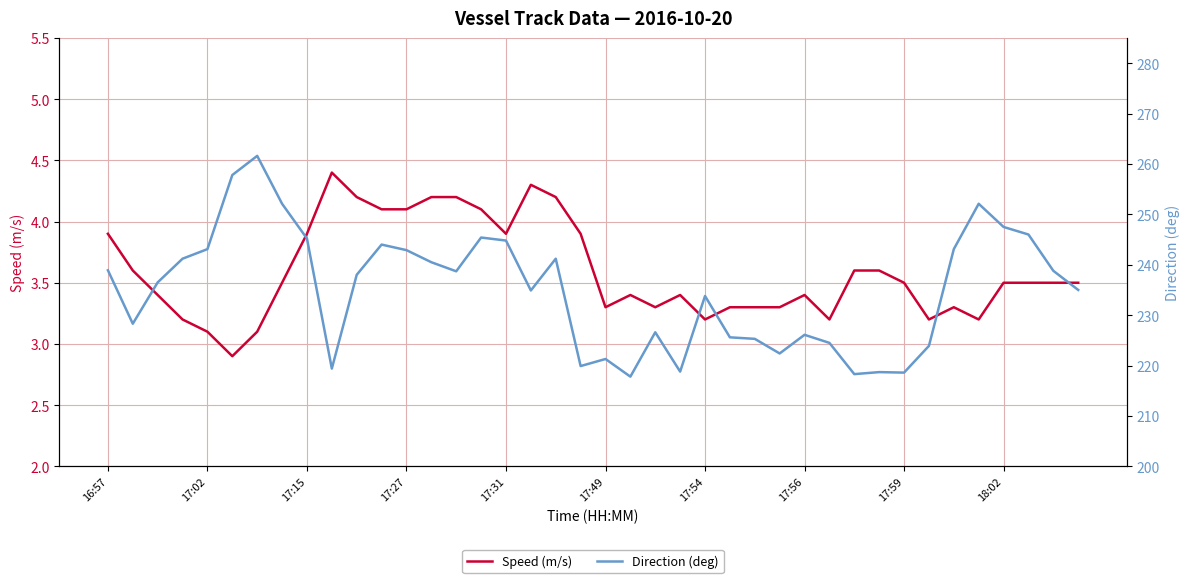

At which label does Speed (m/s) first exceed 3?

16:57